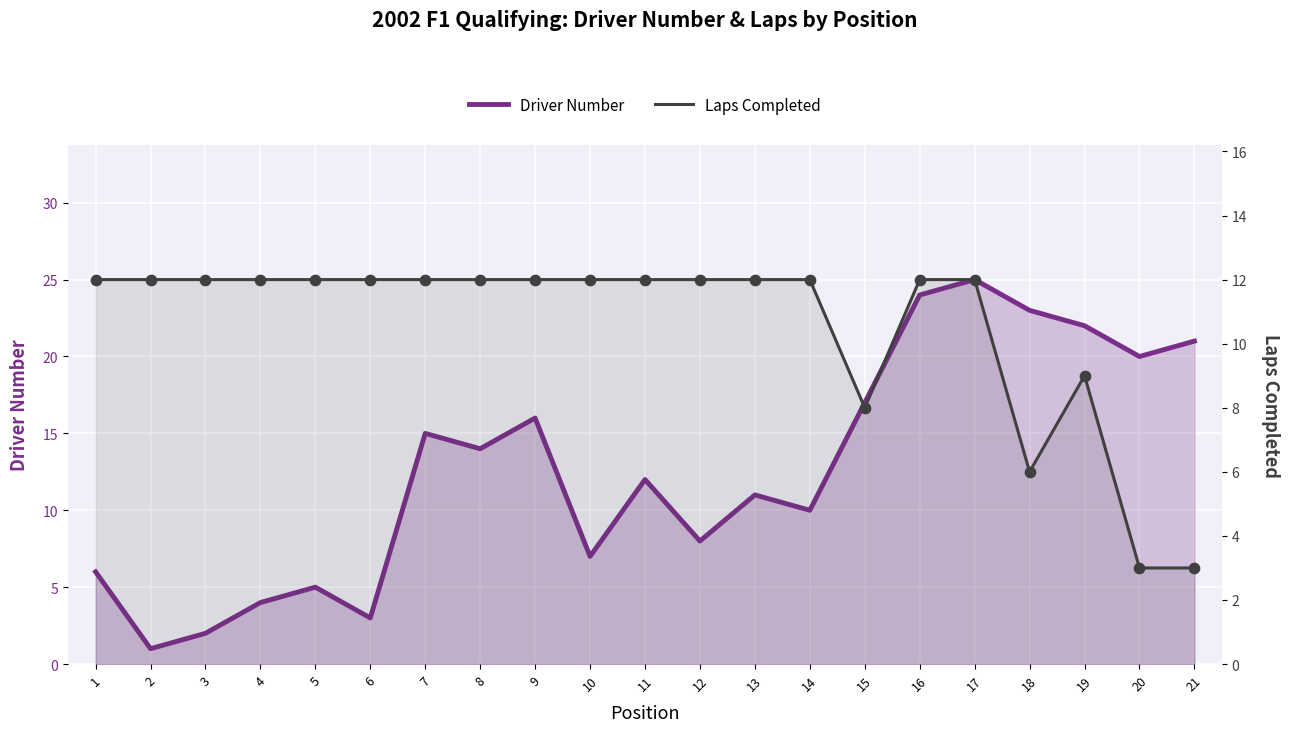

Which series reaches the maximum Y coordinate?

Driver Number